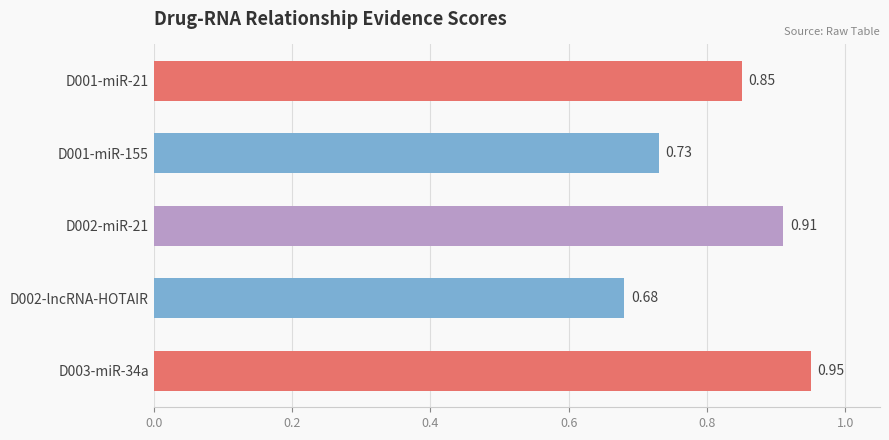

Between D002-miR-21 and D001-miR-21, which is larger?

D002-miR-21